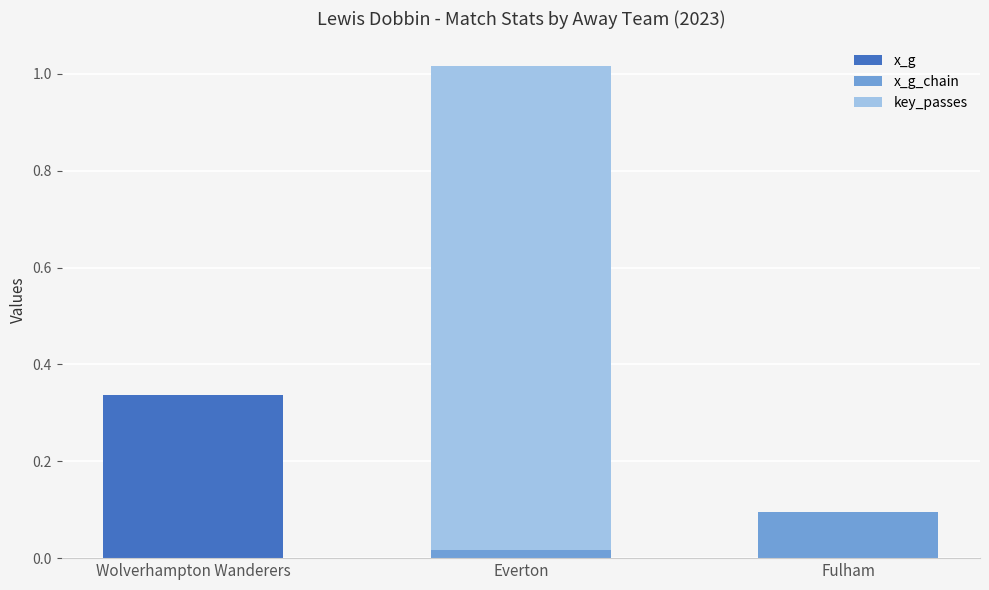

Are the bars grouped side by side (vs. stacked)?

No